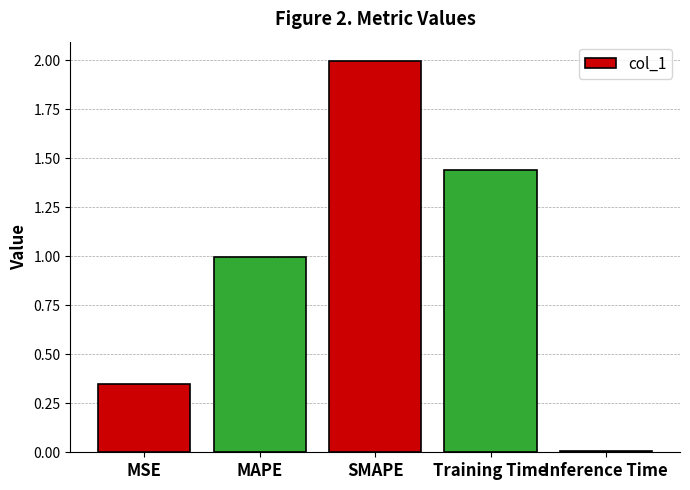

What is the sum of all values?

4.8